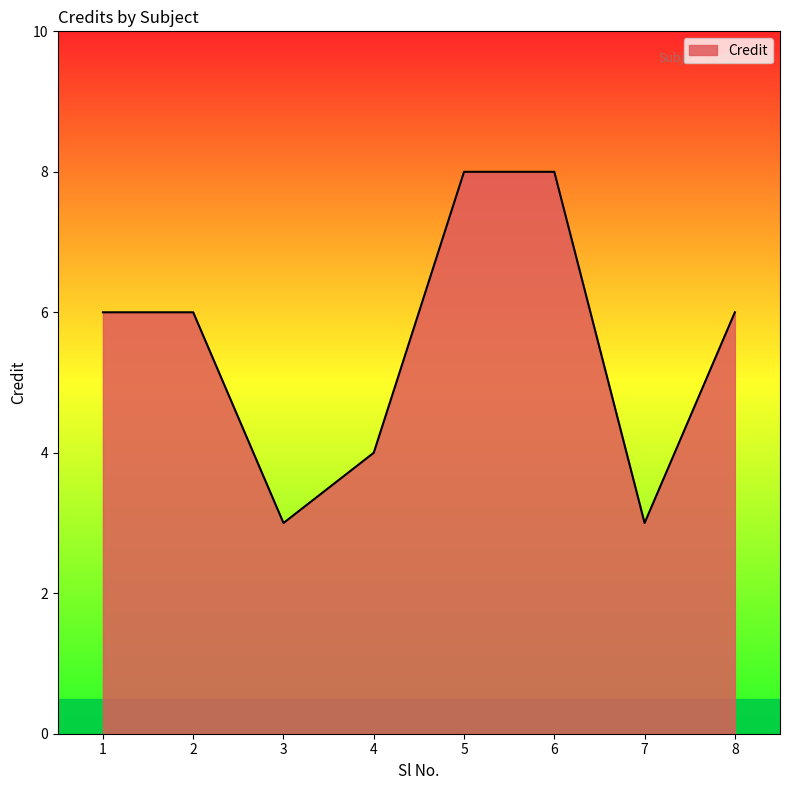

What is the minimum value shown in the chart?

3